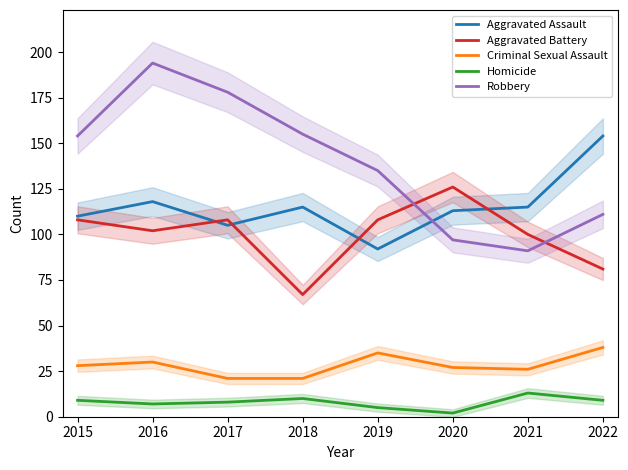

At which label does Aggravated Assault first exceed 115?

2016